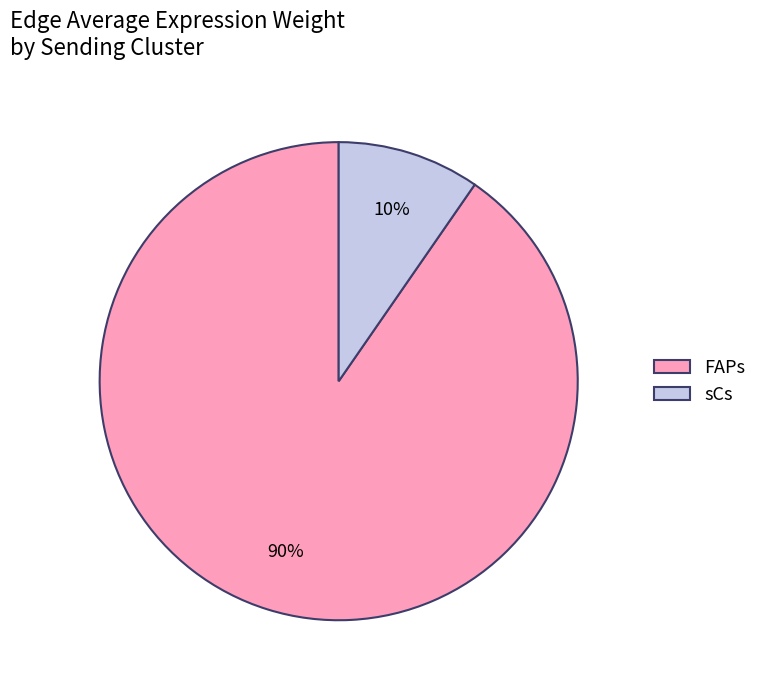

True or false: sCs accounts for 3% of the total.

False